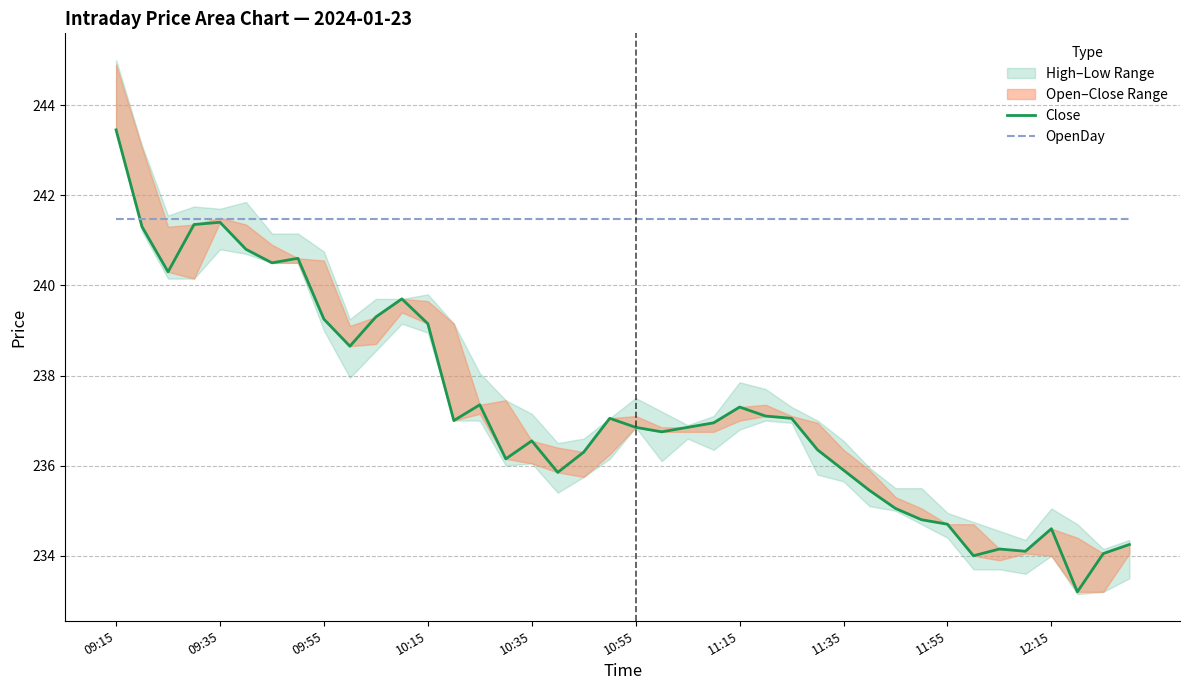

True or false: OpenDay has more than 0 points higher than both neighbors.

False